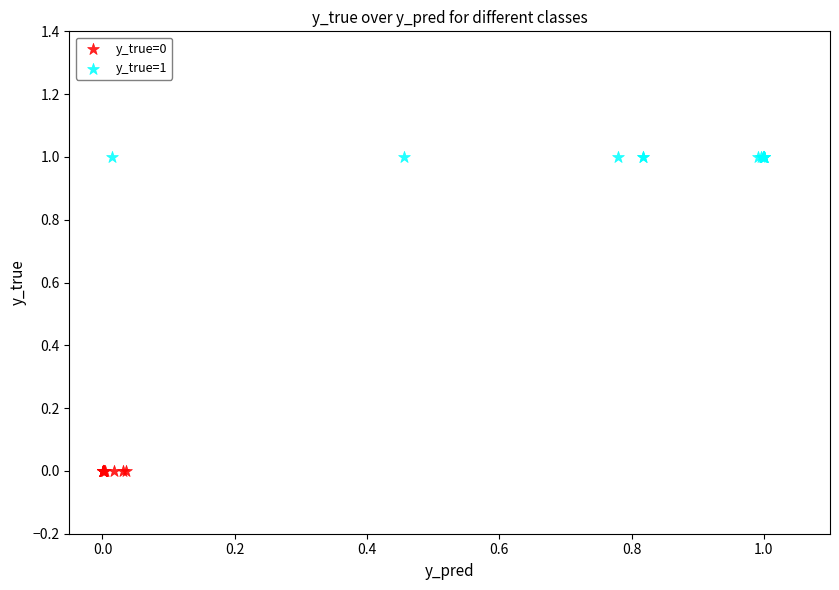

Which series contains the lowest Y value?

y_true=0